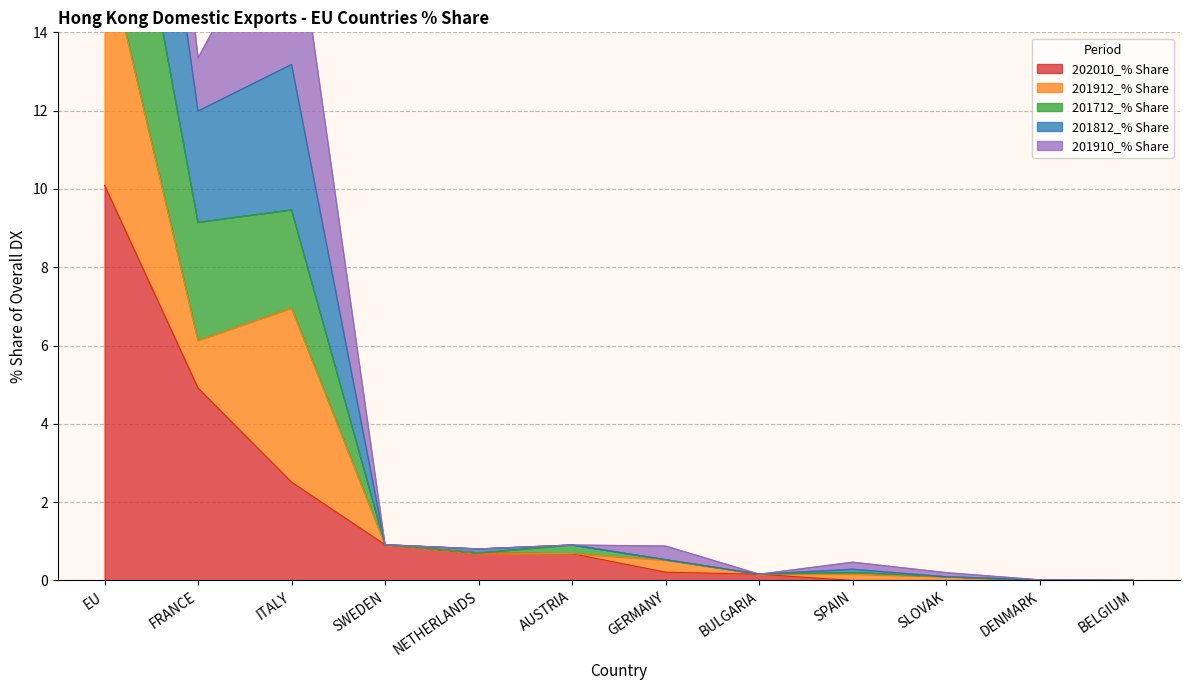

The value of 202010_% Share at SWEDEN is 0.9. True or false?

True